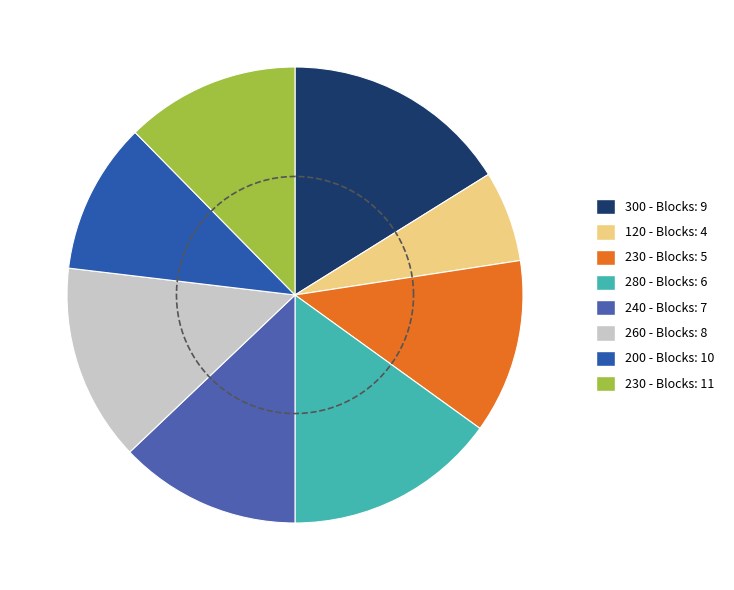

To the nearest percent, what is the difference between the 4 and 7 slice percentages?

6%